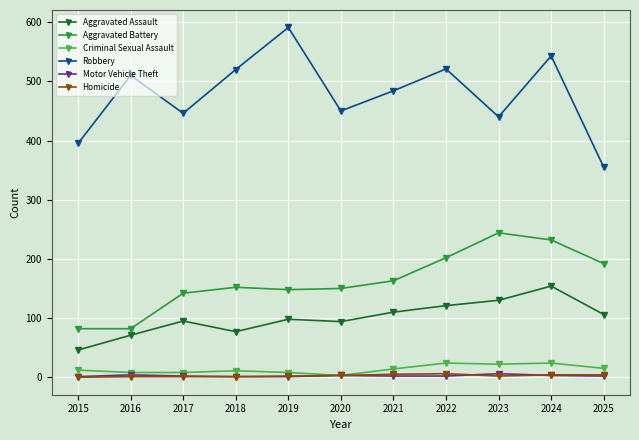

True or false: Robbery has more than 0 points higher than both neighbors.

True